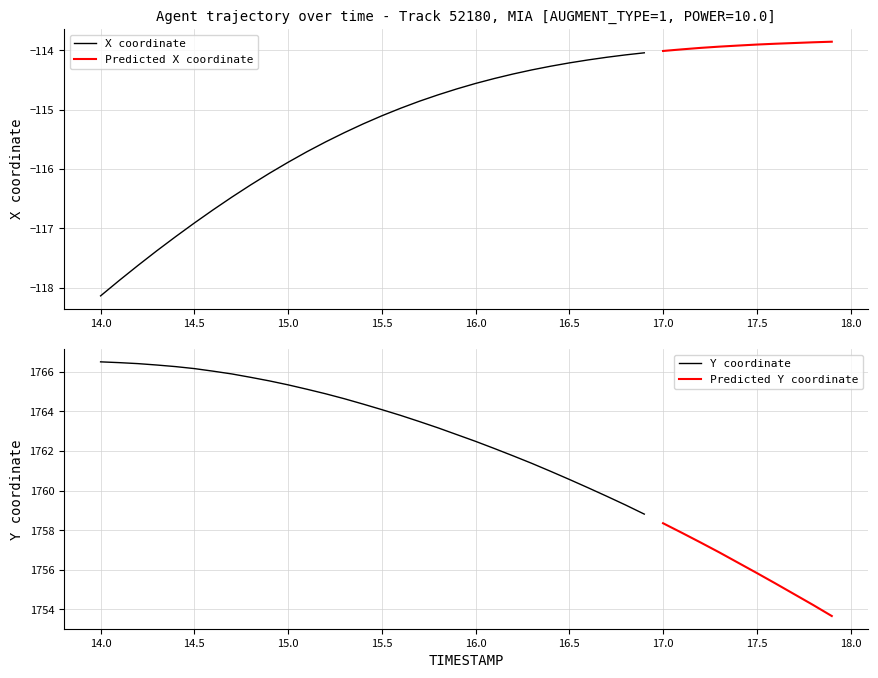

List the labels in order of Y value, smallest first.

39, 38, 37, 36, 35, 34, 33, 32, 31, 30, 29, 28, 27, 26, 25, 24, 23, 22, 21, 20, 19, 18, 17, 16, 15, 14, 13, 12, 11, 10, 9, 8, 7, 6, 5, 4, 3, 2, 1, 0